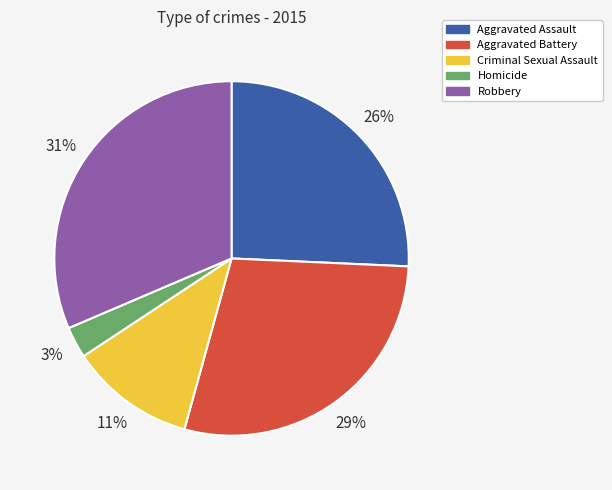

What percentage is the Homicide slice, to the nearest percent?

3%